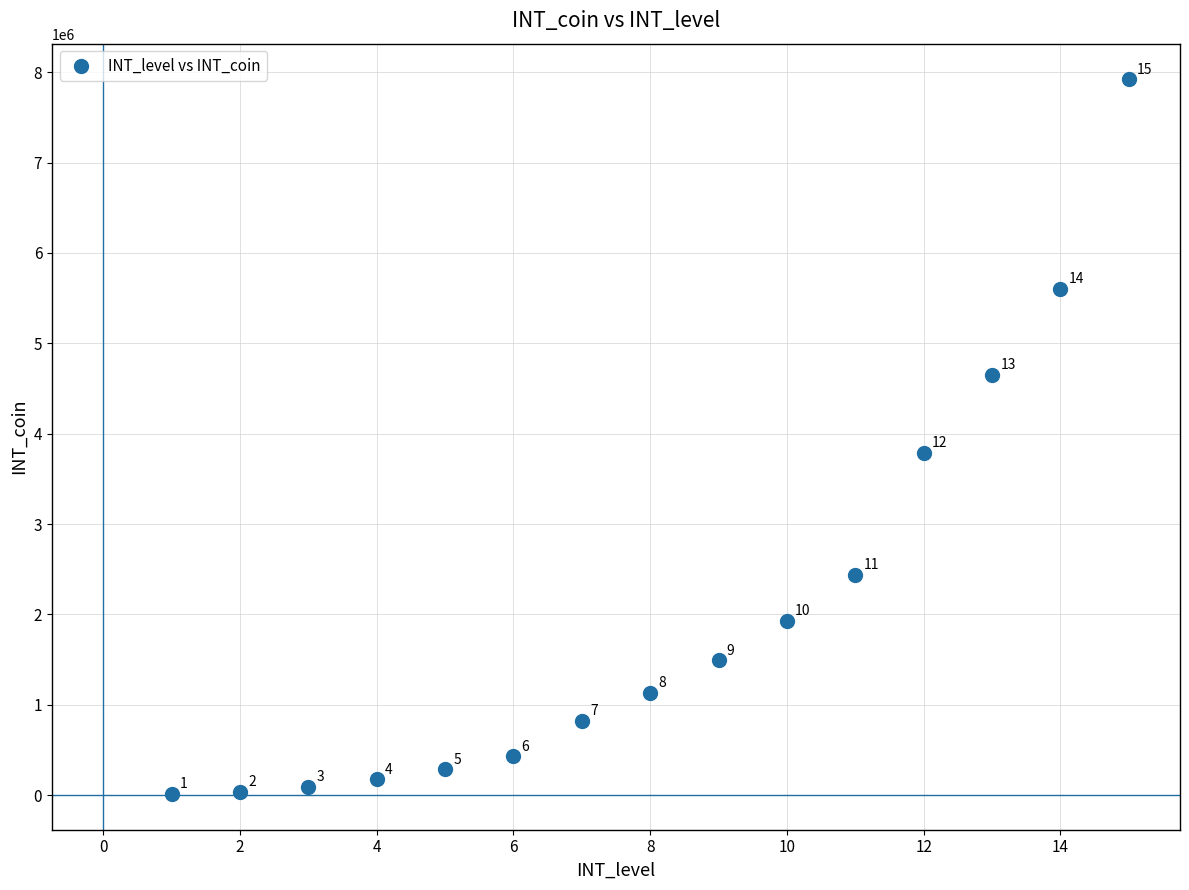

What Y value in the scatter plot is closest to 3966900?

3788900